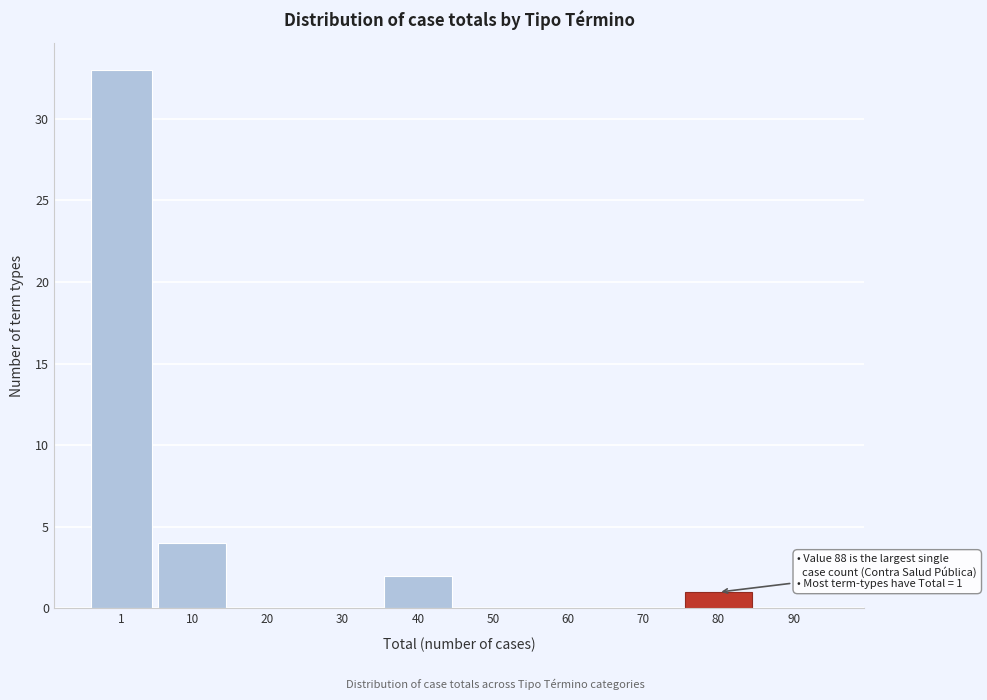

Reading right to left, extract all data points from this chart.

90=0	80=1	70=0	60=0	50=0	40=2	30=0	20=0	10=4	1=33